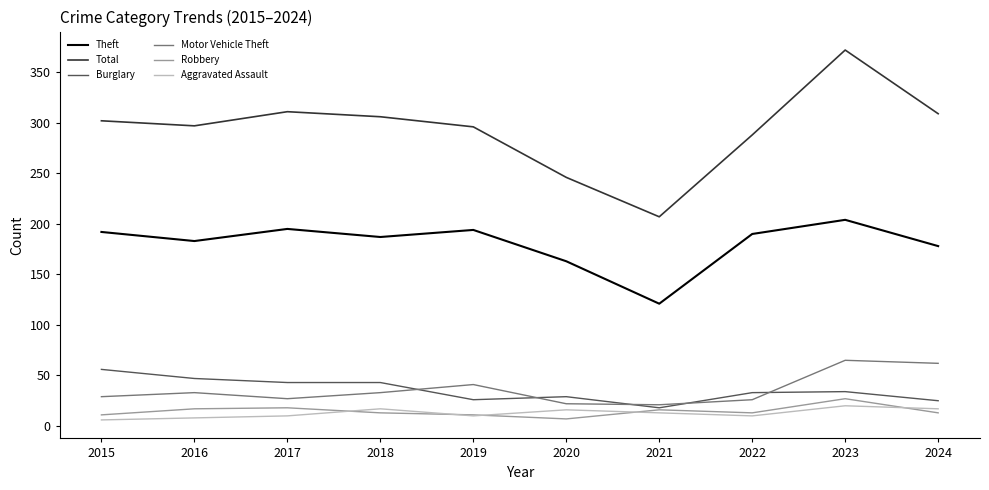

Is the value of Motor Vehicle Theft at 2018 greater than the value of Burglary at 2017?

No